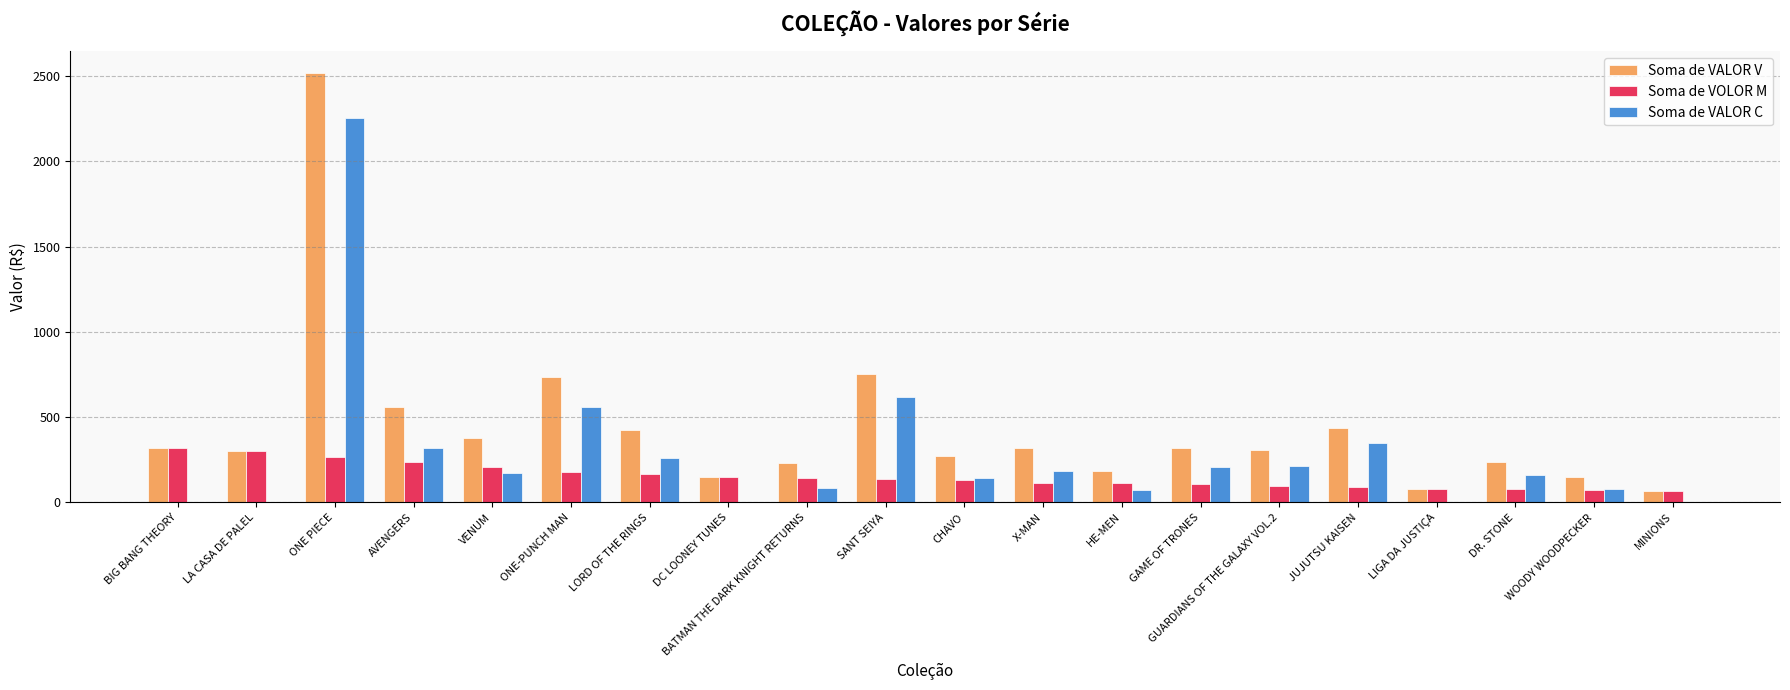

At which category is the sum across all series the highest?

ONE PIECE